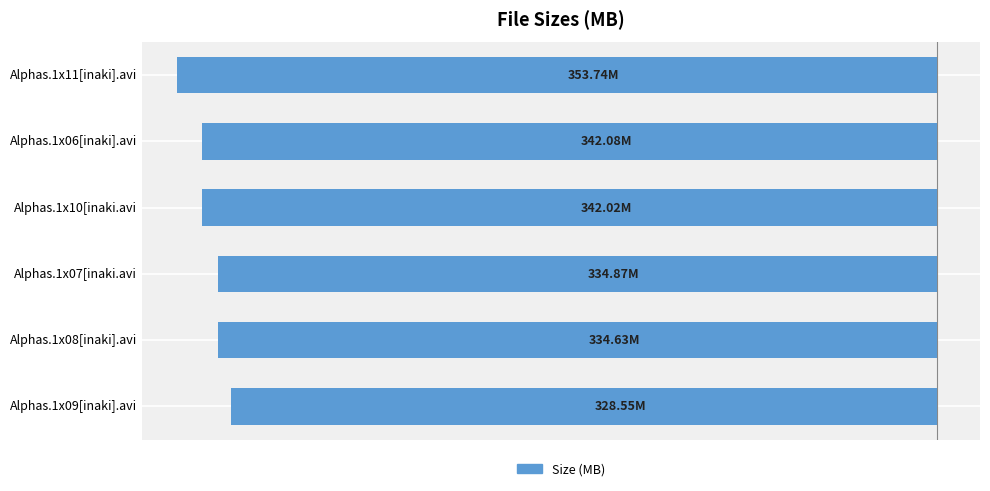

Are the bars horizontal?

Yes